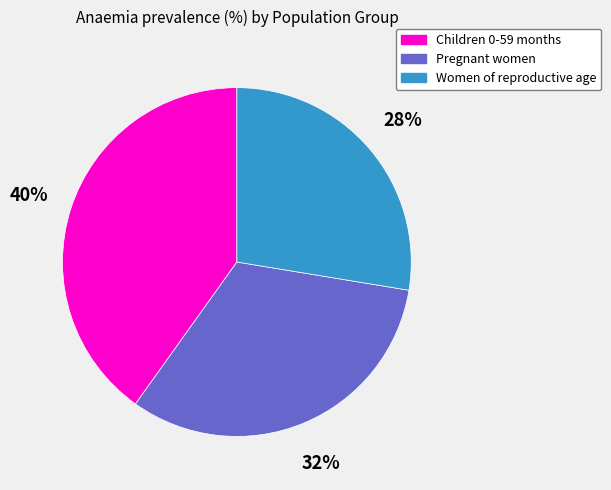

Rank the categories by value from lowest to highest.

Women of reproductive age, Pregnant women, Children 0-59 months